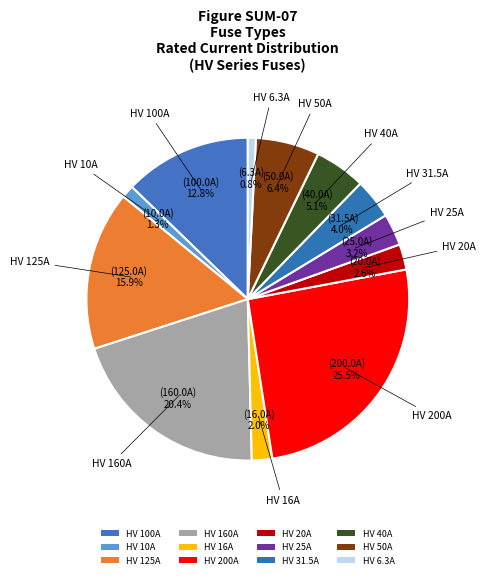

What is the smallest slice in the pie chart?

HV 6.3A